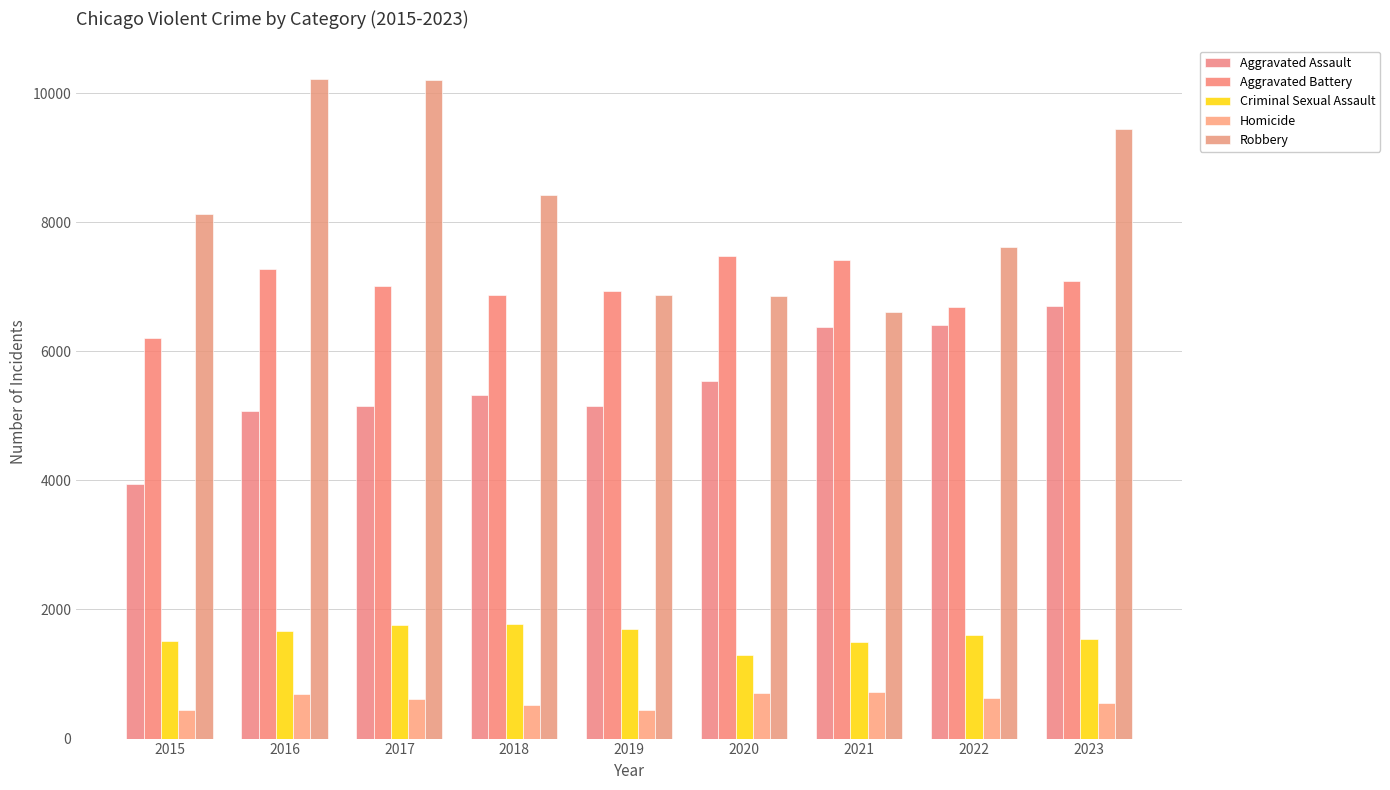

What is the difference between the highest and lowest values at 2021?

6686